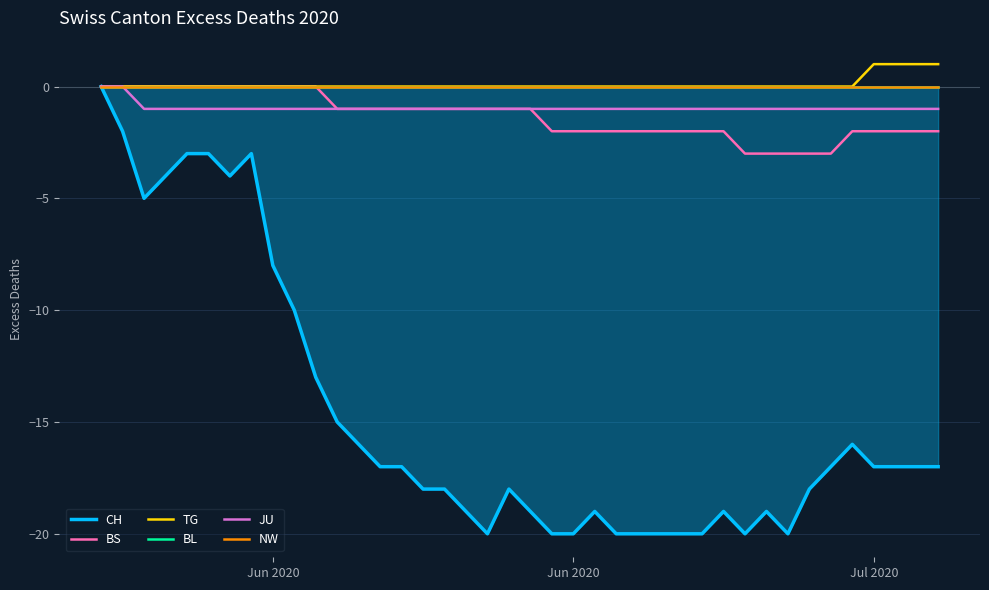

Reading left to right, extract all data points from this chart.

CH: 0	-2	-5	-4	-3	-3	-4	-3	-8	-10	-13	-15	-16	-17	-17	-18	-18	-19	-20	-18	-19	-20	-20	-19	-20	-20	-20	-20	-20	-19	-20	-19	-20	-18	-17	-16	-17	-17	-17	-17
BS: 0	0	0	0	0	0	0	0	0	0	0	-1	-1	-1	-1	-1	-1	-1	-1	-1	-1	-2	-2	-2	-2	-2	-2	-2	-2	-2	-3	-3	-3	-3	-3	-2	-2	-2	-2	-2
TG: 0	0	0	0	0	0	0	0	0	0	0	0	0	0	0	0	0	0	0	0	0	0	0	0	0	0	0	0	0	0	0	0	0	0	0	0	1	1	1	1
BL: 0	0	0	0	0	0	0	0	0	0	0	0	0	0	0	0	0	0	0	0	0	0	0	0	0	0	0	0	0	0	0	0	0	0	0	0	0	0	0	0
JU: 0	0	-1	-1	-1	-1	-1	-1	-1	-1	-1	-1	-1	-1	-1	-1	-1	-1	-1	-1	-1	-1	-1	-1	-1	-1	-1	-1	-1	-1	-1	-1	-1	-1	-1	-1	-1	-1	-1	-1
NW: 0	0	0	0	0	0	0	0	0	0	0	0	0	0	0	0	0	0	0	0	0	0	0	0	0	0	0	0	0	0	0	0	0	0	0	0	0	0	0	0